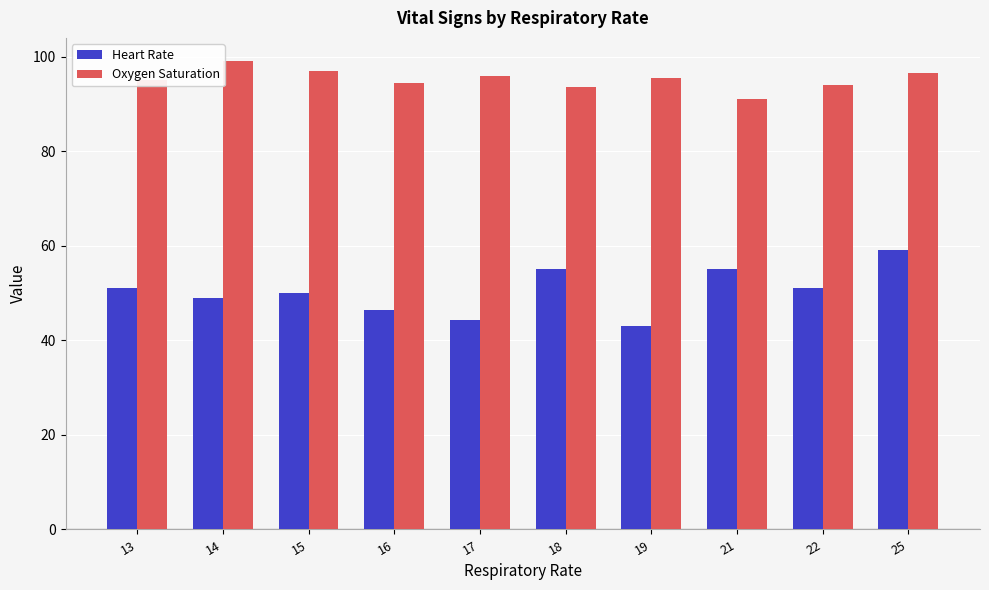

What is the spread (max minus min) of values at 13?

44.0